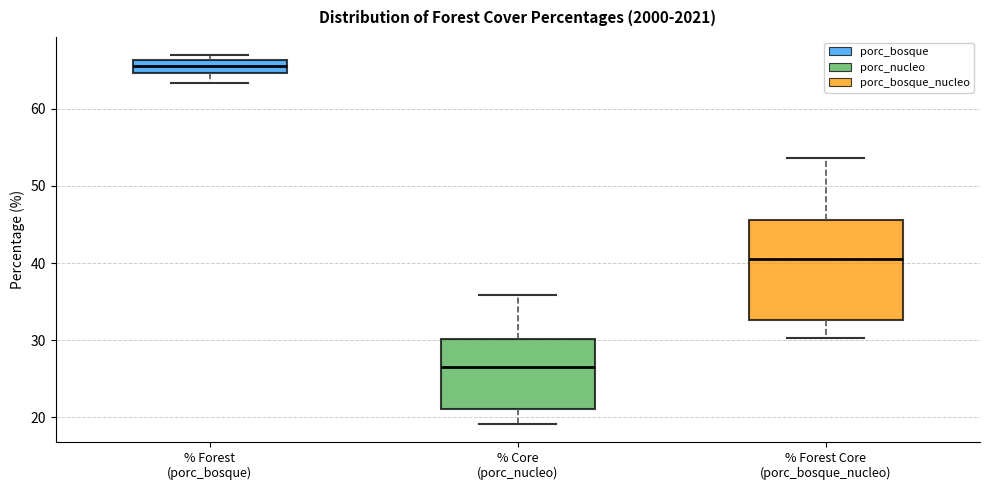

Where does the lower whisker of the box for % Forest (porc_bosque) end on the y-axis? The values are not printed on the chart, so give them approximately, as read against the axis.

63